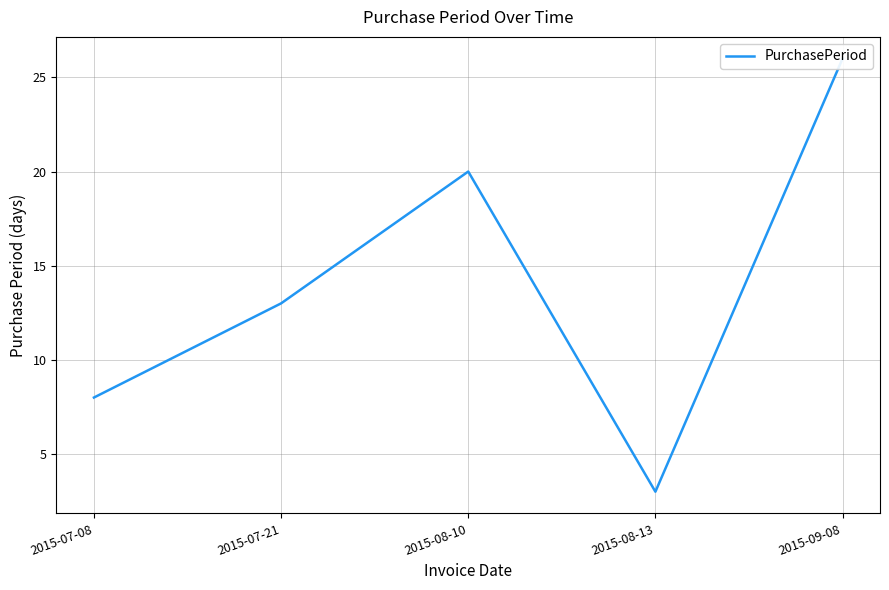

What is the greatest value displayed?

26